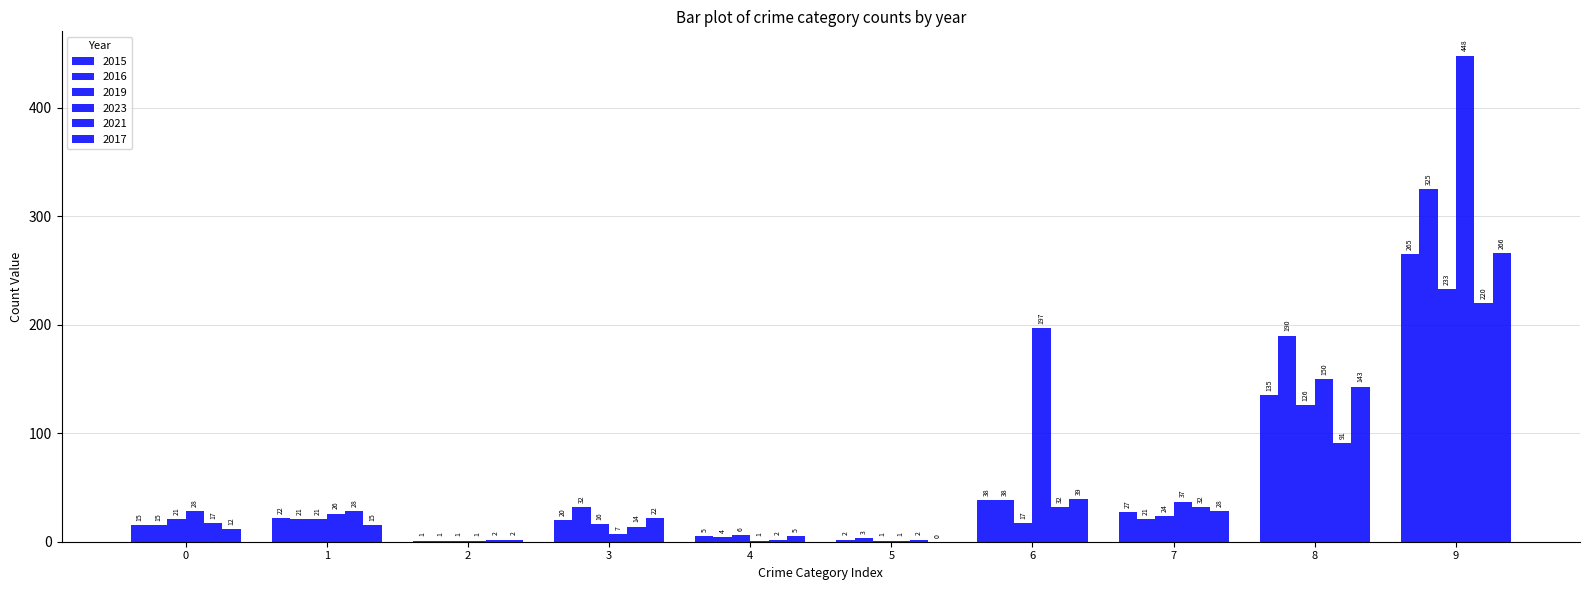

How many series are shown in this chart?

6